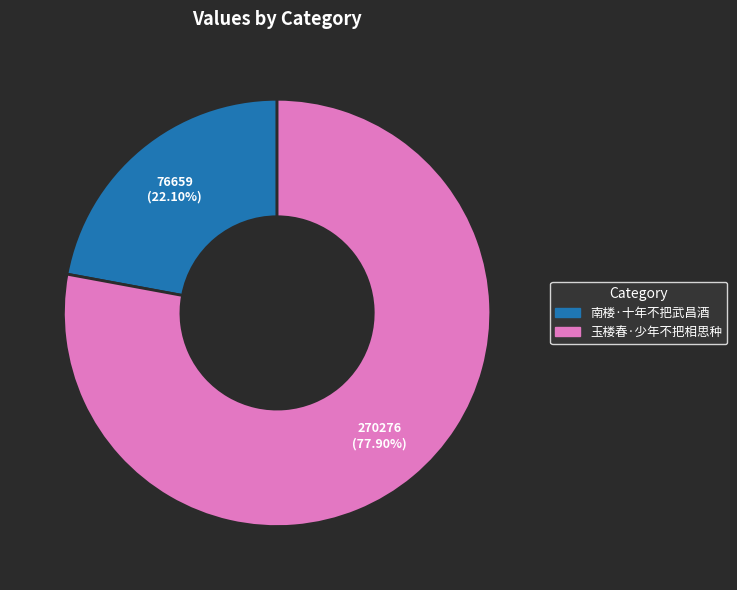

Rank the categories by value from lowest to highest.

南楼·十年不把武昌酒, 玉楼春·少年不把相思种